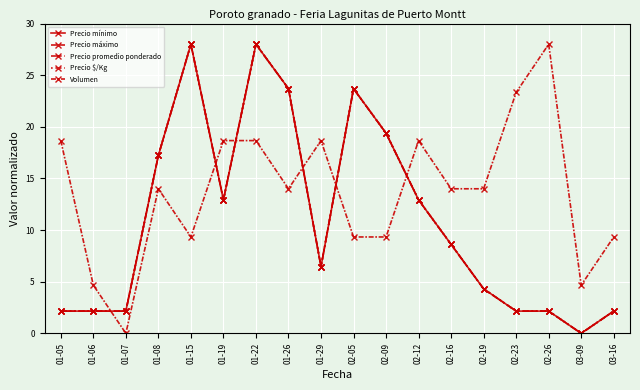

Where is the first local maximum for Precio $/Kg?

01-15